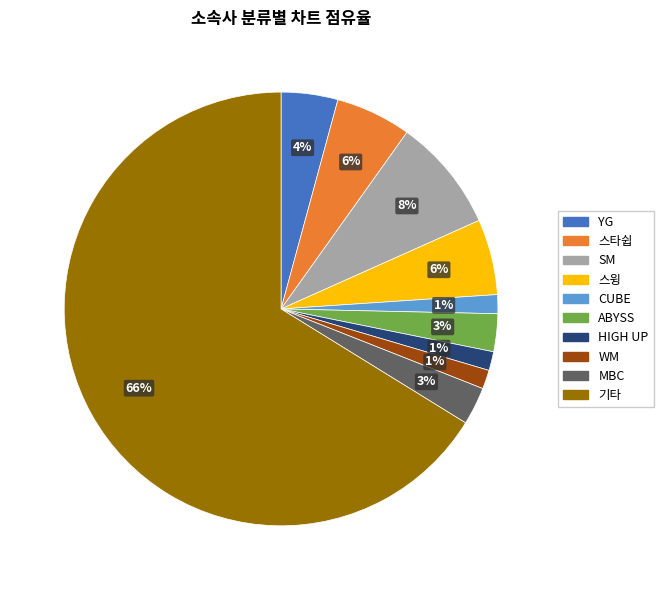

Which slice is the largest?

기타